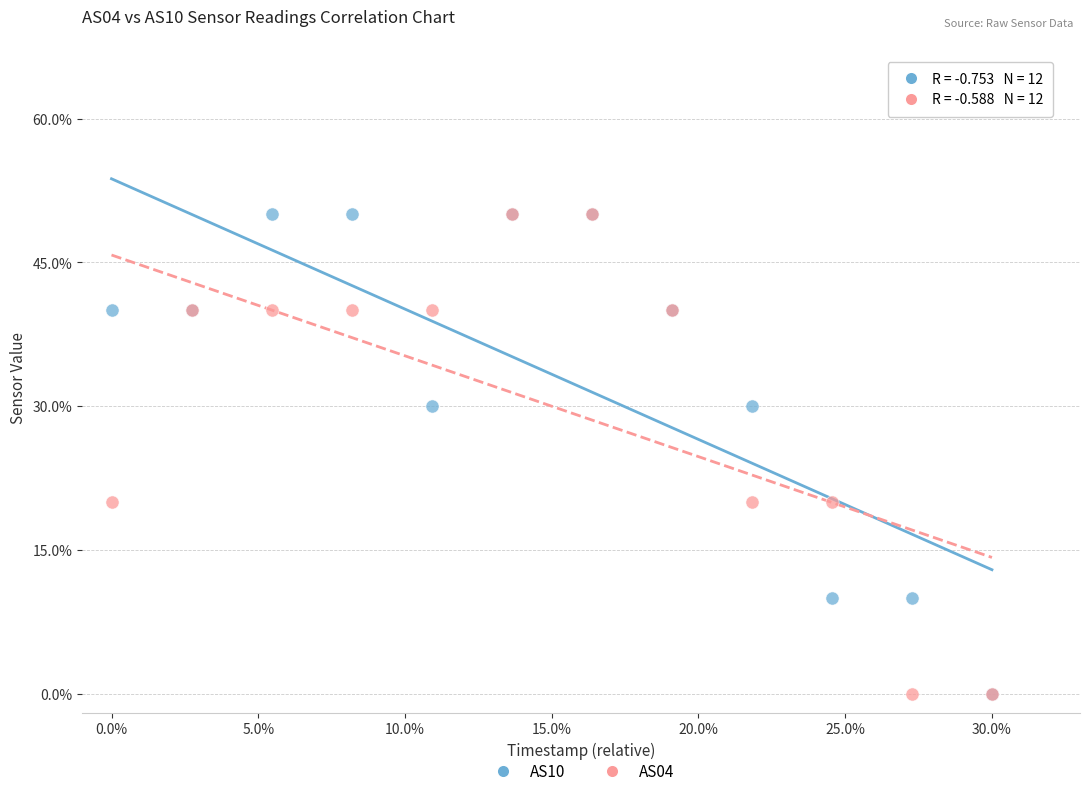

What are all the series names shown in the legend?

AS10, AS04